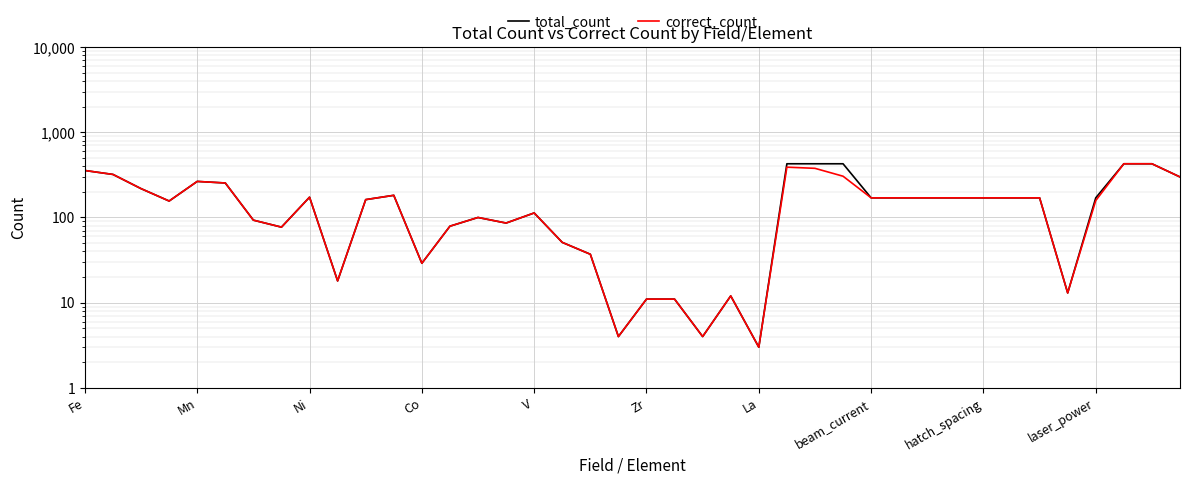

What is the difference between the total_count values at 36 and 38?

257.0